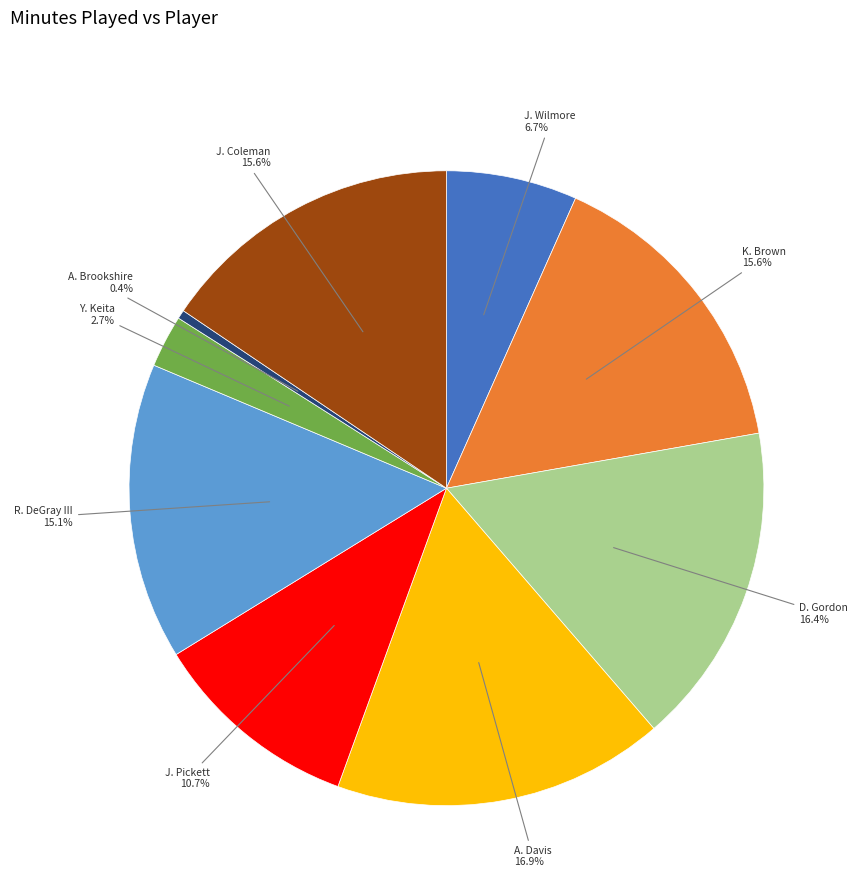

Is there a majority slice in this chart?

No